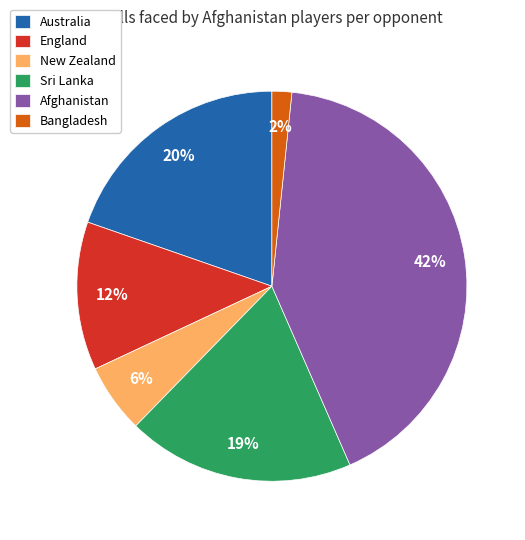

Rank the categories by value from highest to lowest.

Afghanistan, Australia, Sri Lanka, England, New Zealand, Bangladesh